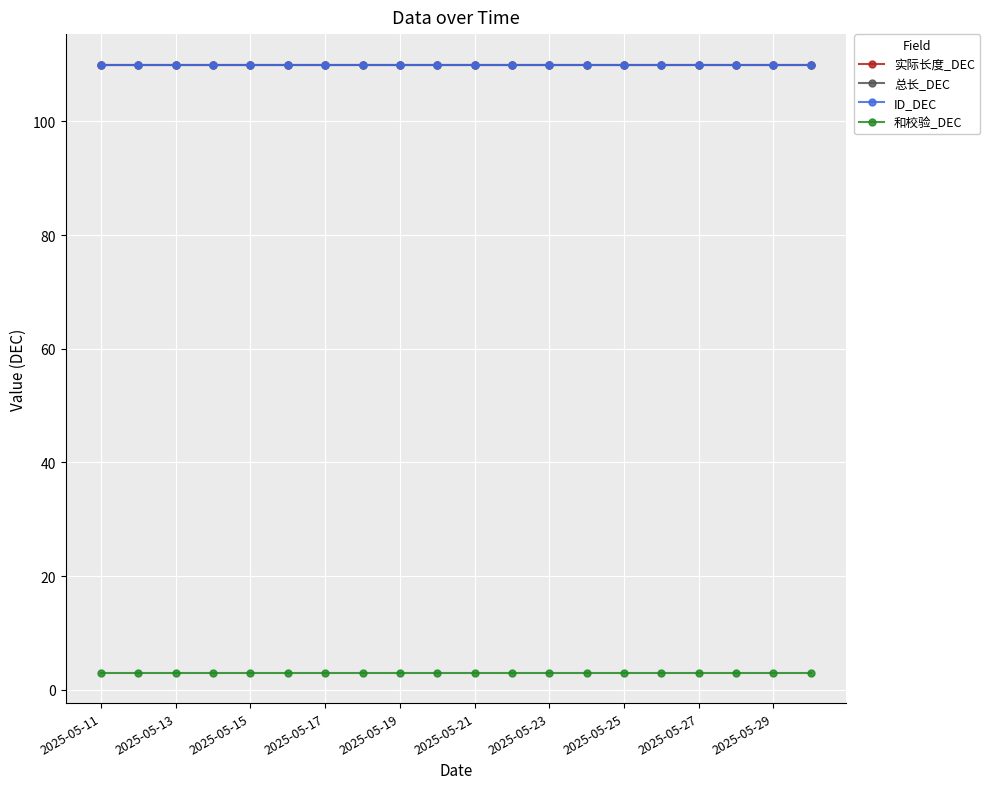

True or false: 和校验_DEC has more than 1 points higher than both neighbors.

False